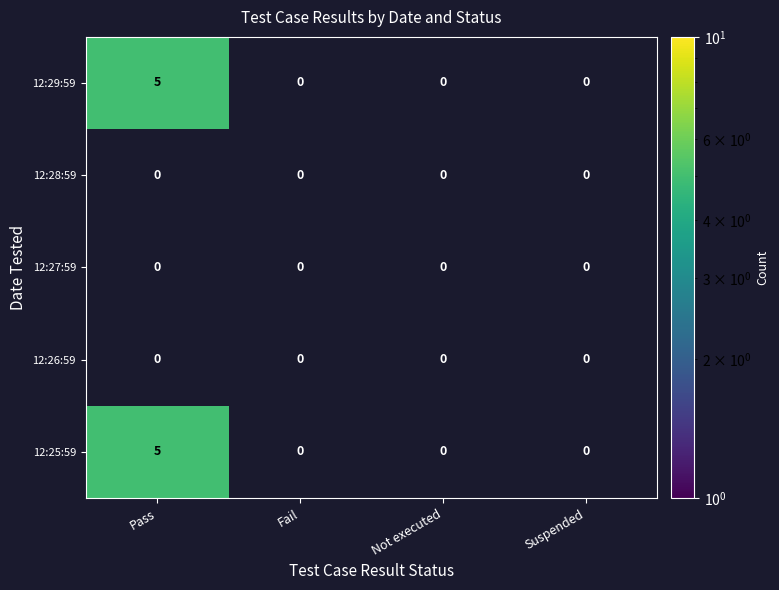

The Fail series shows 0 at 12/12/22 12:29:59. True or false?

True